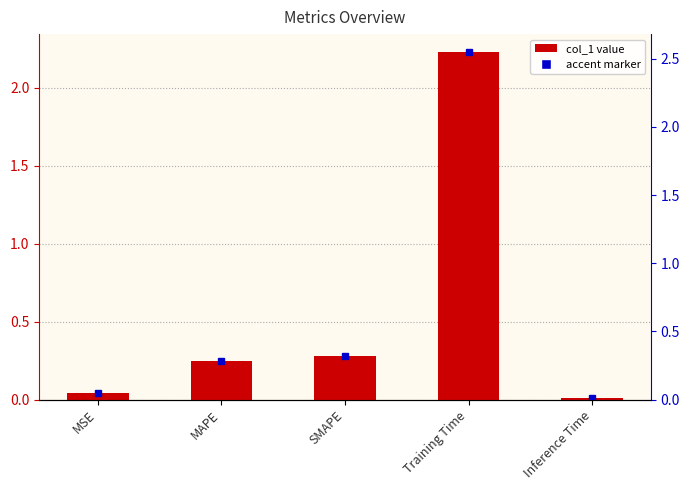

What is the average value?

0.6